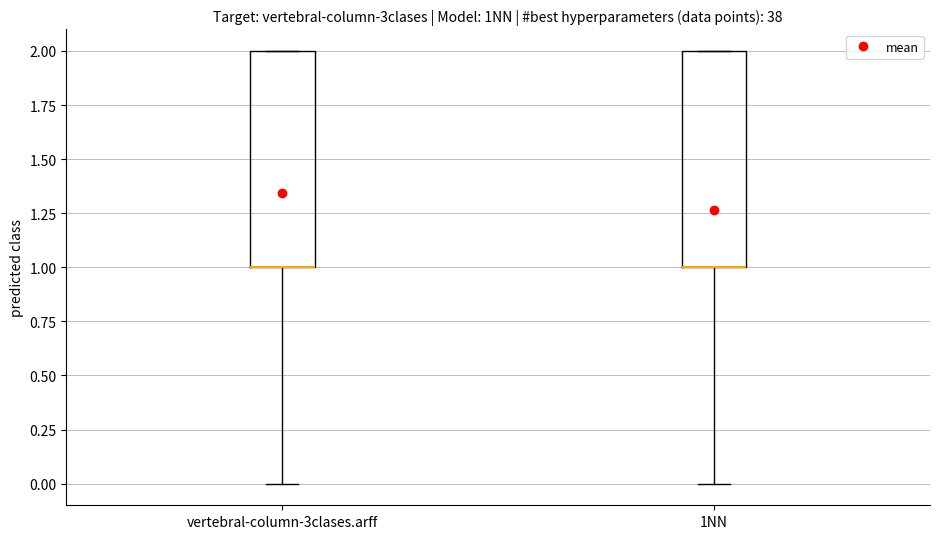

Reading left to right, transcribe this box plot: for each box, give where its median line is, the range the box spans, and where its two whiskers end, as read against the y-axis. The values are not printed on the chart, so give them approximately, as read against the axis.

vertebral-column-3clases.arff: median 1 (drawn on the box's lower edge), box 1 to 2, whiskers 0 to 2
1NN: median 1 (drawn on the box's lower edge), box 1 to 2, whiskers 0 to 2